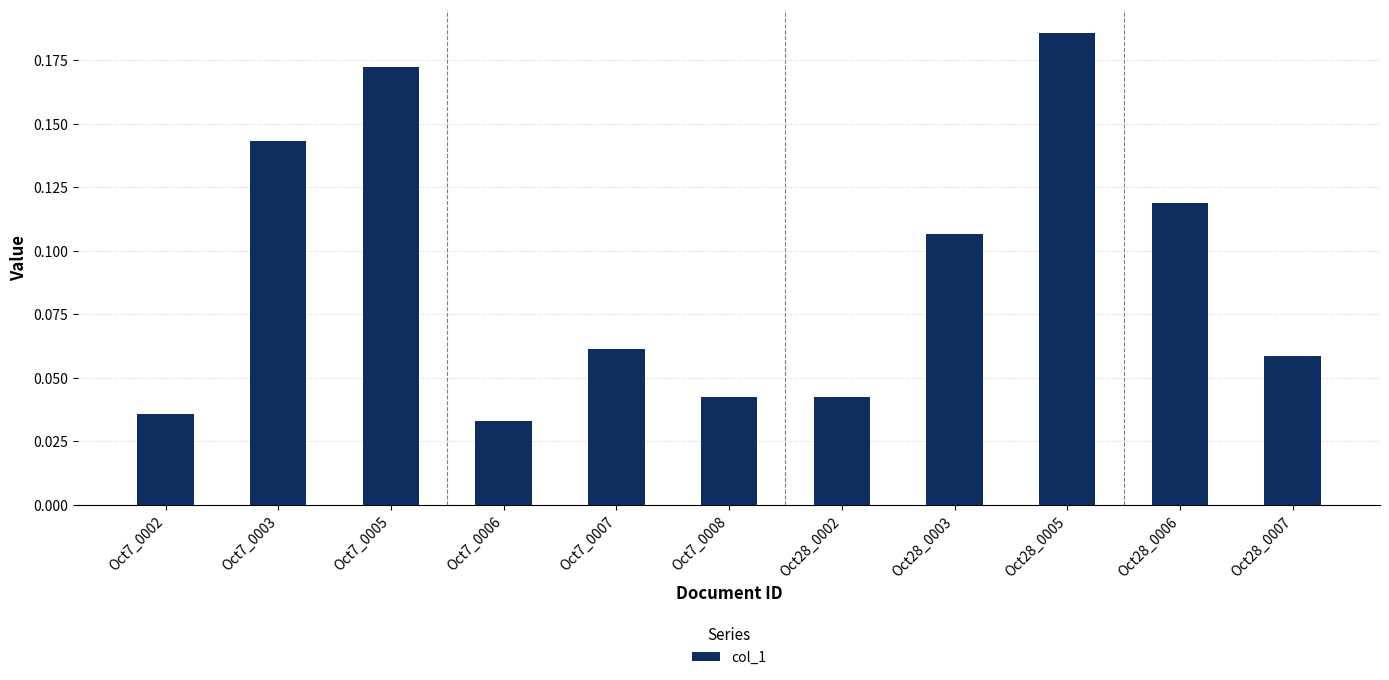

What position from the left is Oct7_0006?

4